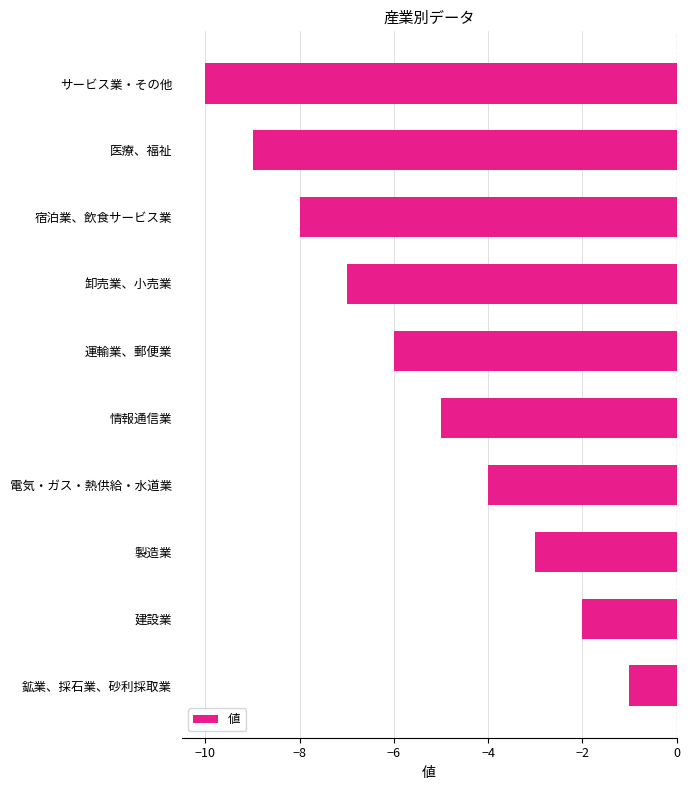

Read the value at サービス業・その他.

-10